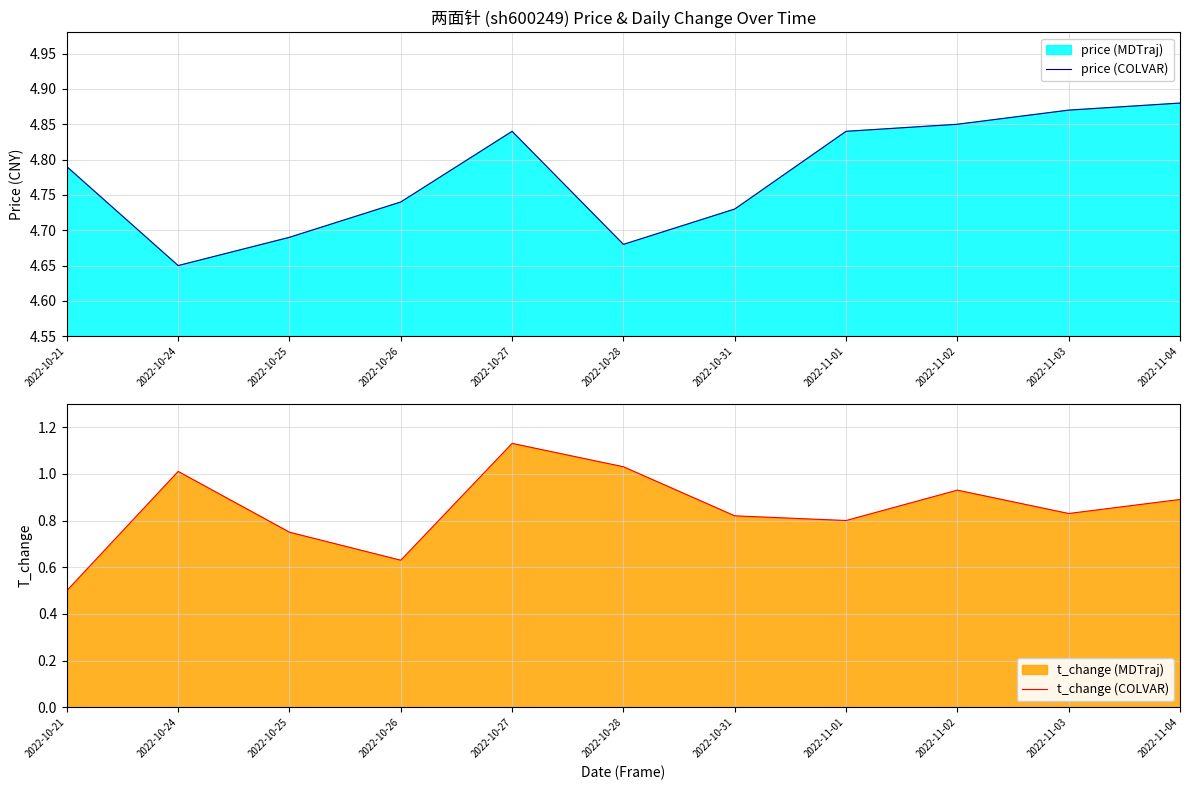

The price (COLVAR) series shows 2.4 at 2022-10-24. True or false?

False